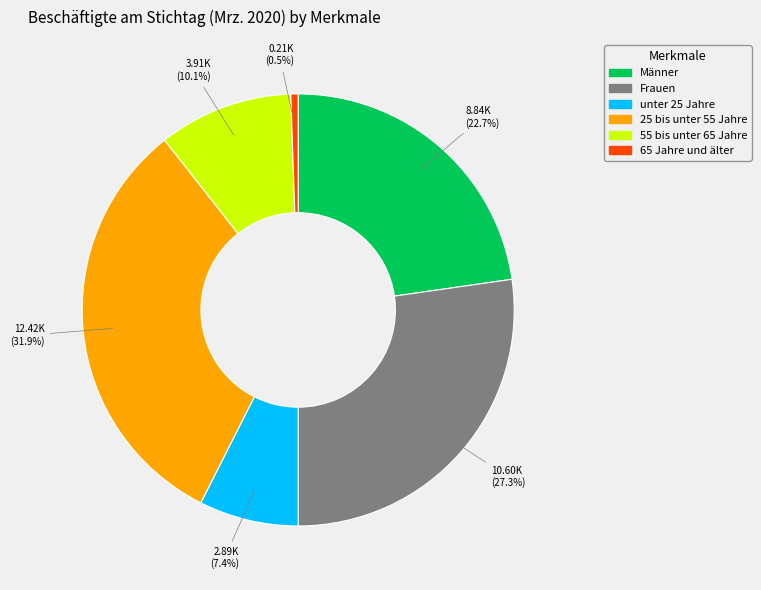

How many segments does this pie chart have?

6